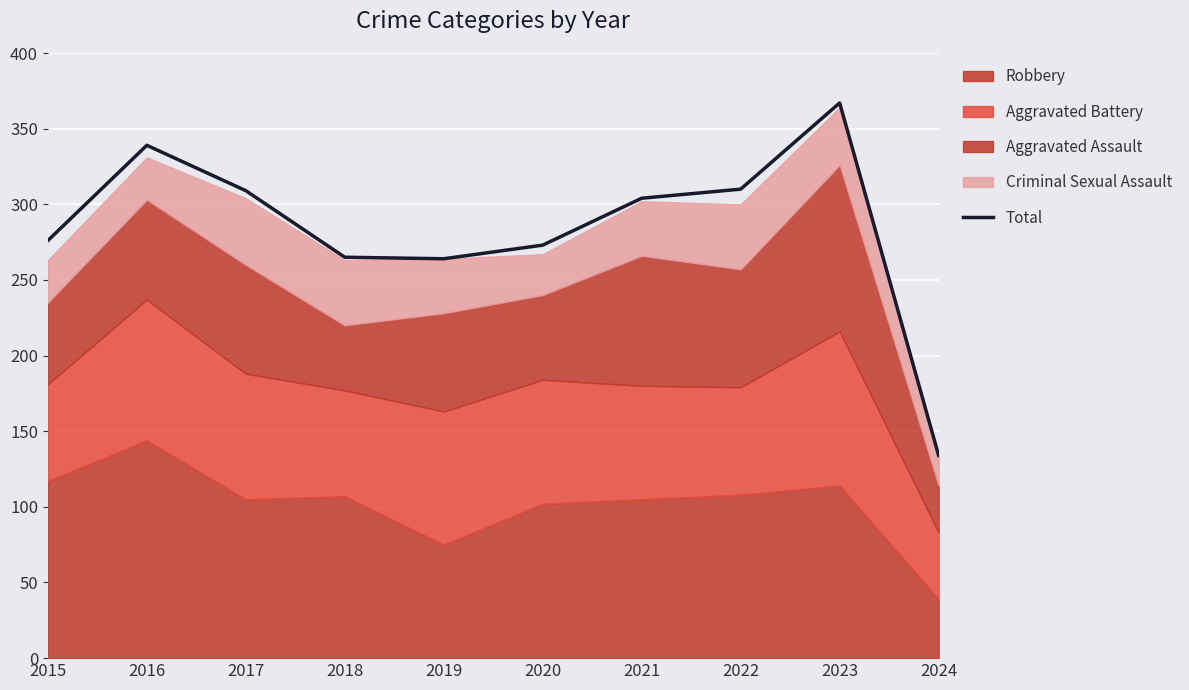

What is the change in value from 2015 to 2020?

-3